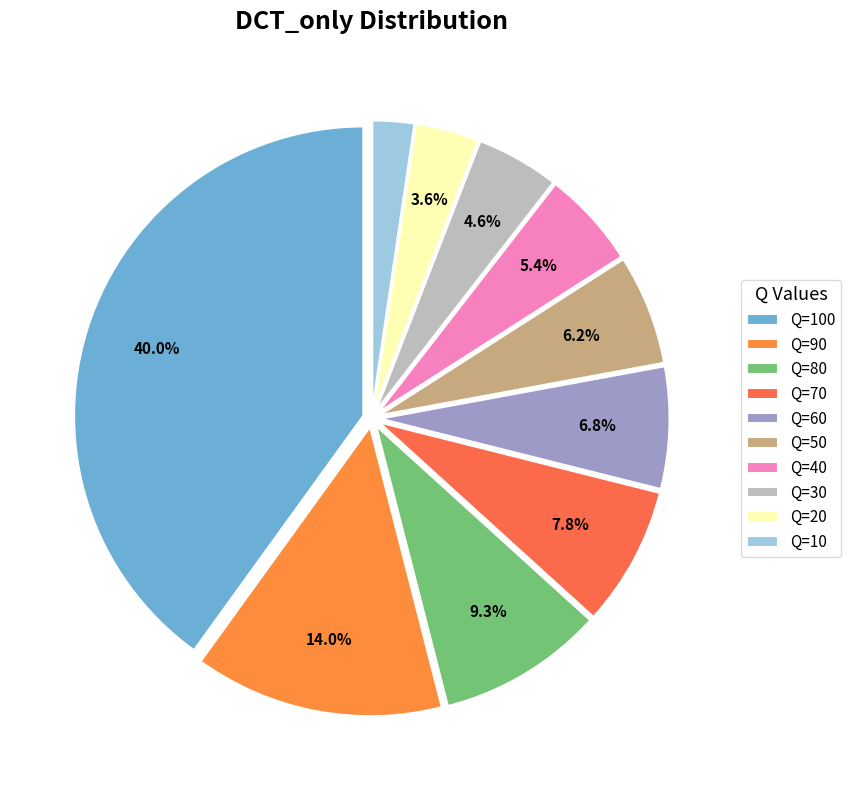

Which has a higher value, Q=60 or Q=100?

Q=100